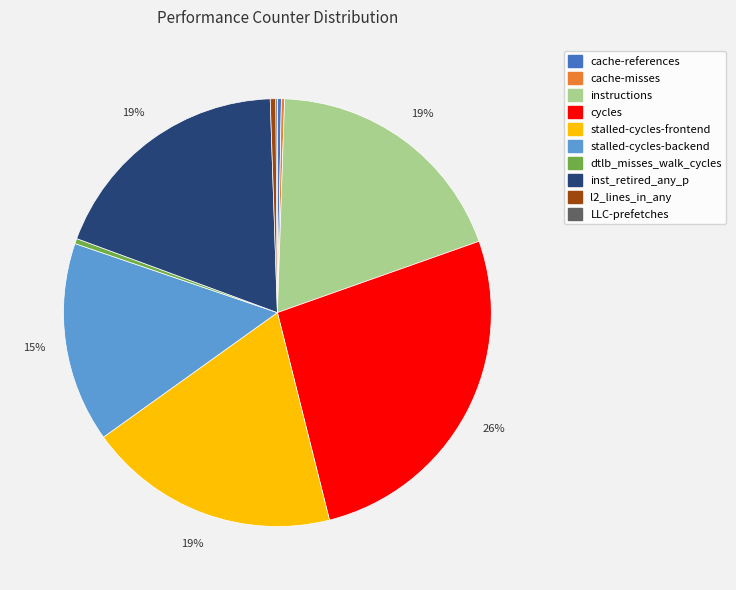

Does cache-references account for over 50% of the chart?

No